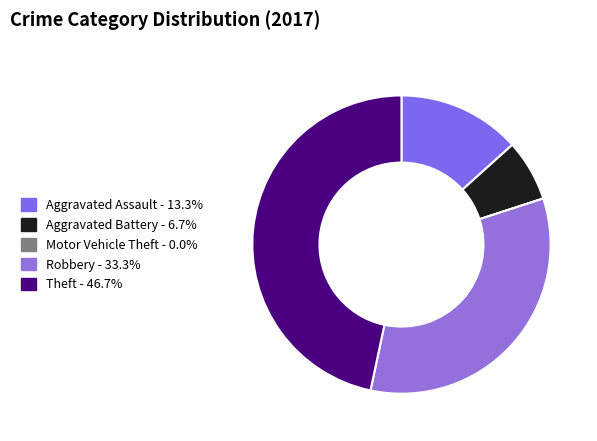

Is it true that Aggravated Battery is 1% of the pie?

False